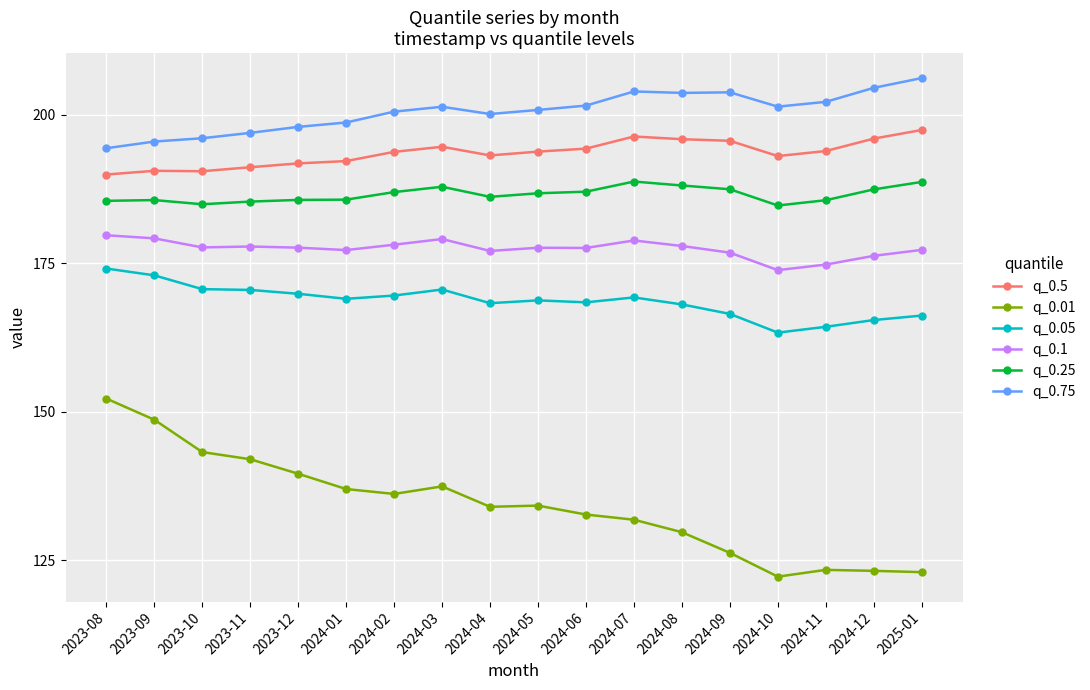

Does the chart display data point markers on the line(s)?

Yes